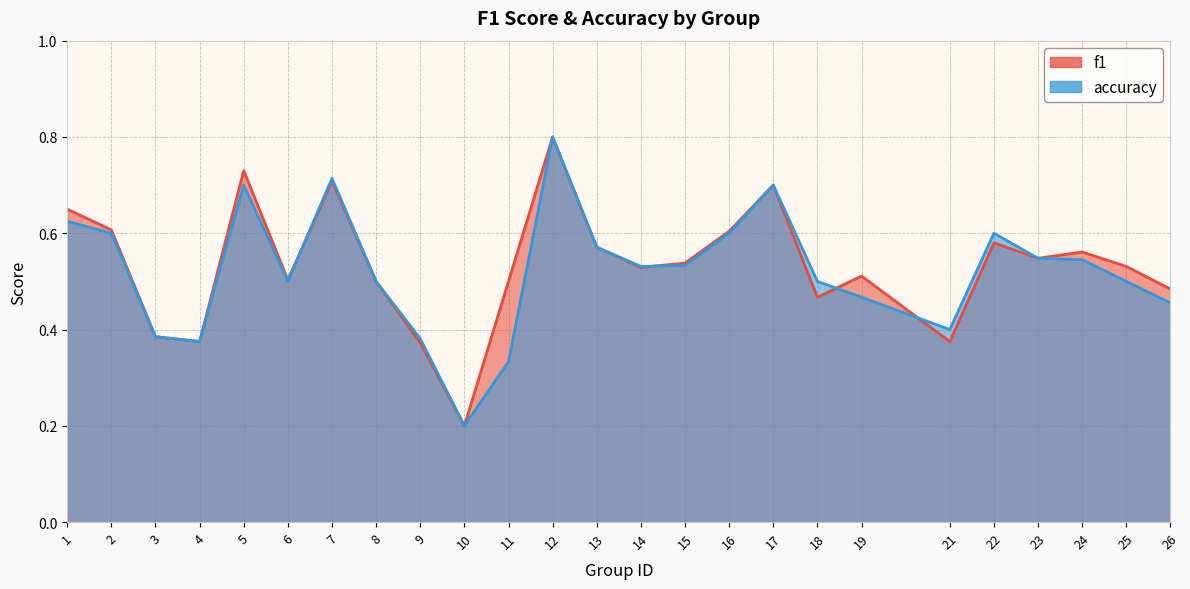

Rank the categories by accuracy value from highest to lowest.

12, 7, 5, 17, 1, 2, 16, 22, 13, 23, 24, 15, 14, 6, 8, 18, 25, 19, 26, 21, 3, 9, 4, 11, 10